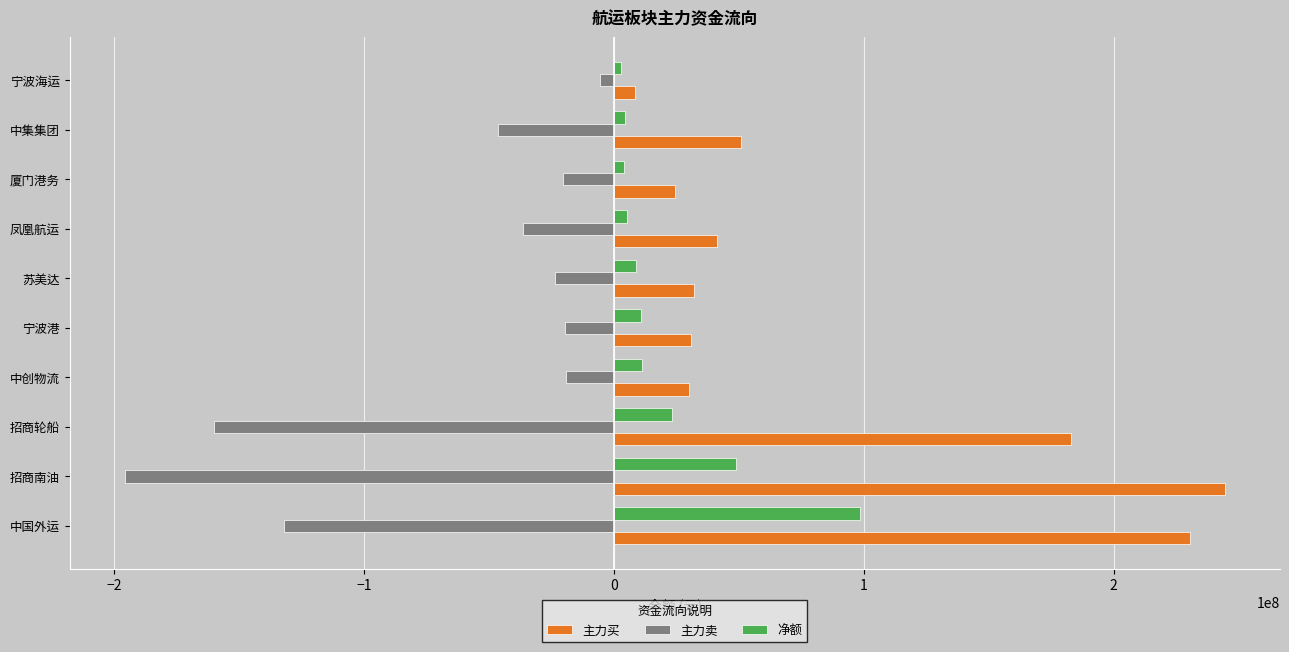

What is the average value of the 主力买 series?

87656120